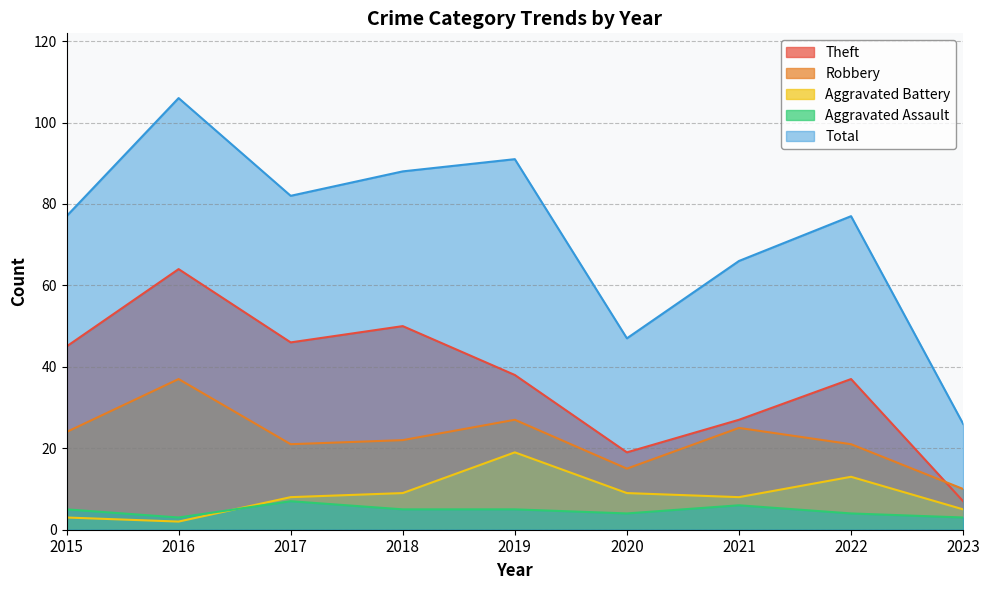

Which label corresponds to the smallest value in the chart?

2016